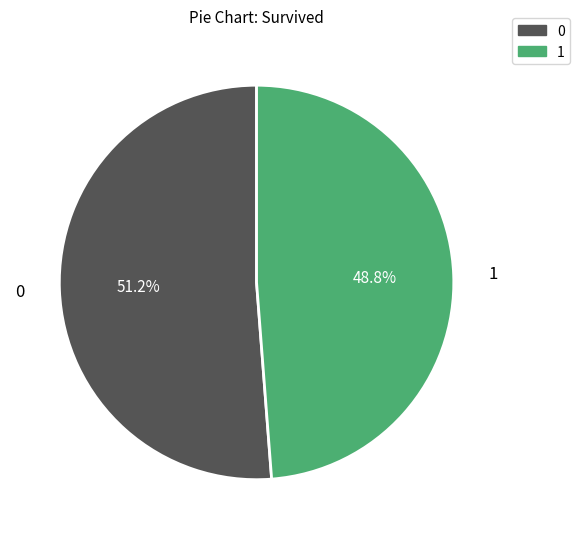

Does 1 represent more than half of the total?

No